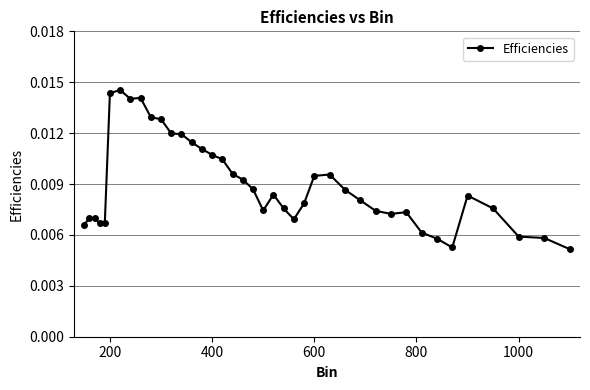

True or false: there are more than 0 points higher than both neighbors.

True